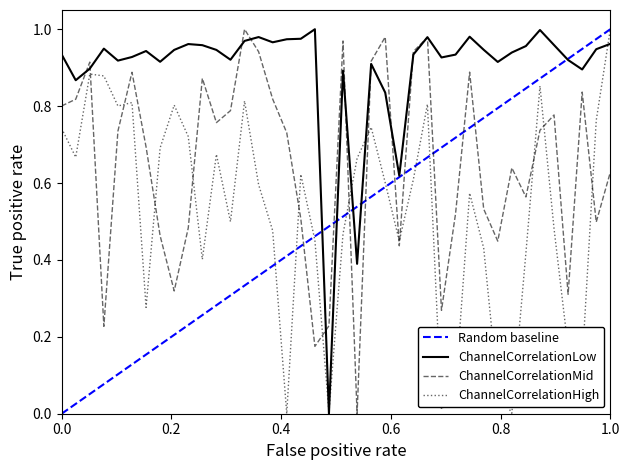

What is the difference between the second highest and minimum values in the ChannelCorrelationLow series?

1.0